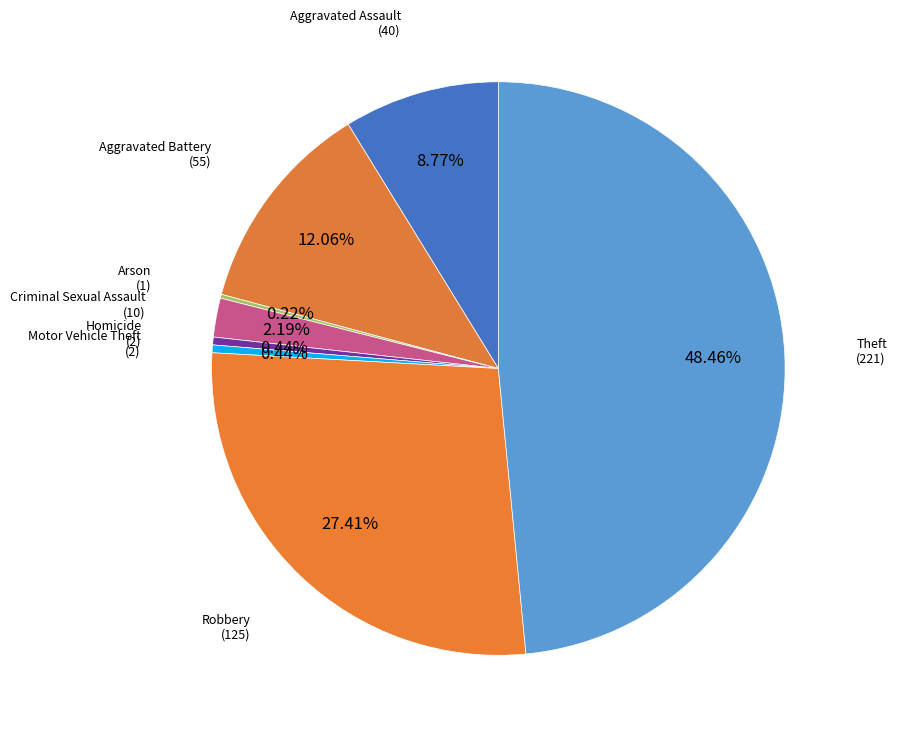

Rank the categories by value from lowest to highest.

Arson, Homicide, Motor Vehicle Theft, Criminal Sexual Assault, Aggravated Assault, Aggravated Battery, Robbery, Theft